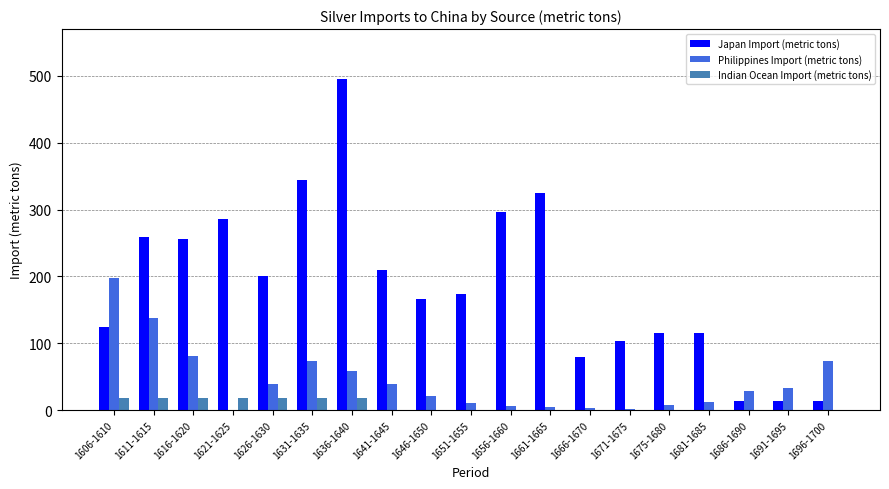

What is the sum of all Japan Import (metric tons) values?

3595.8